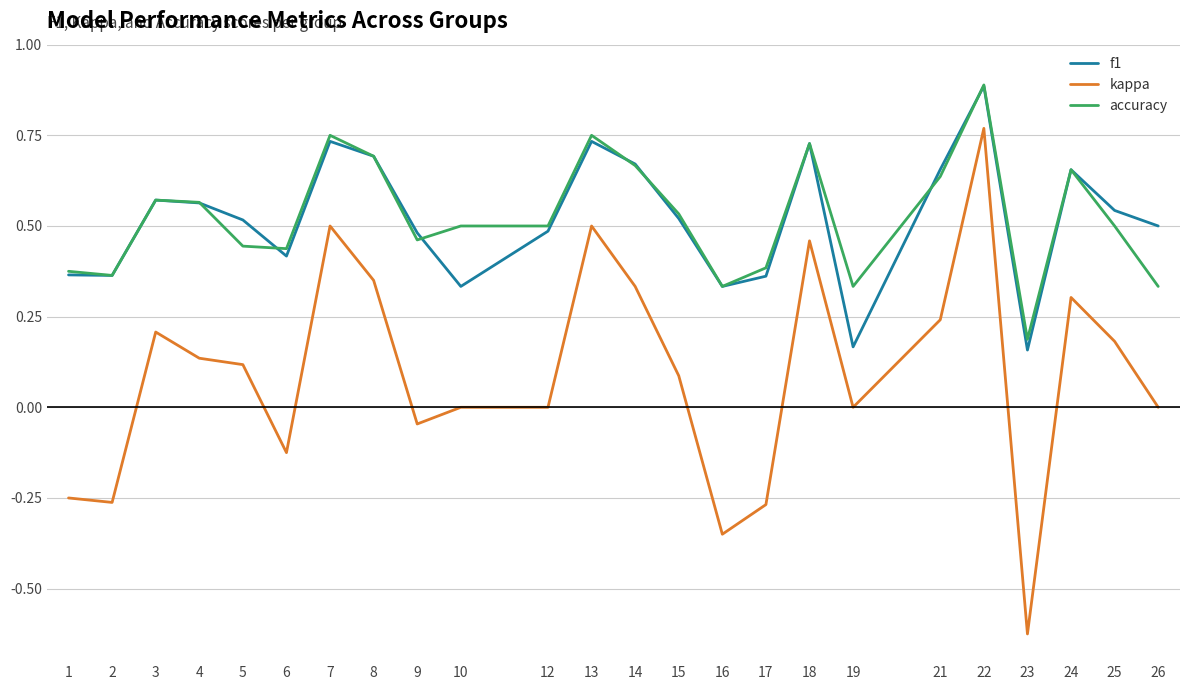

What is the maximum value shown in the chart?

0.9